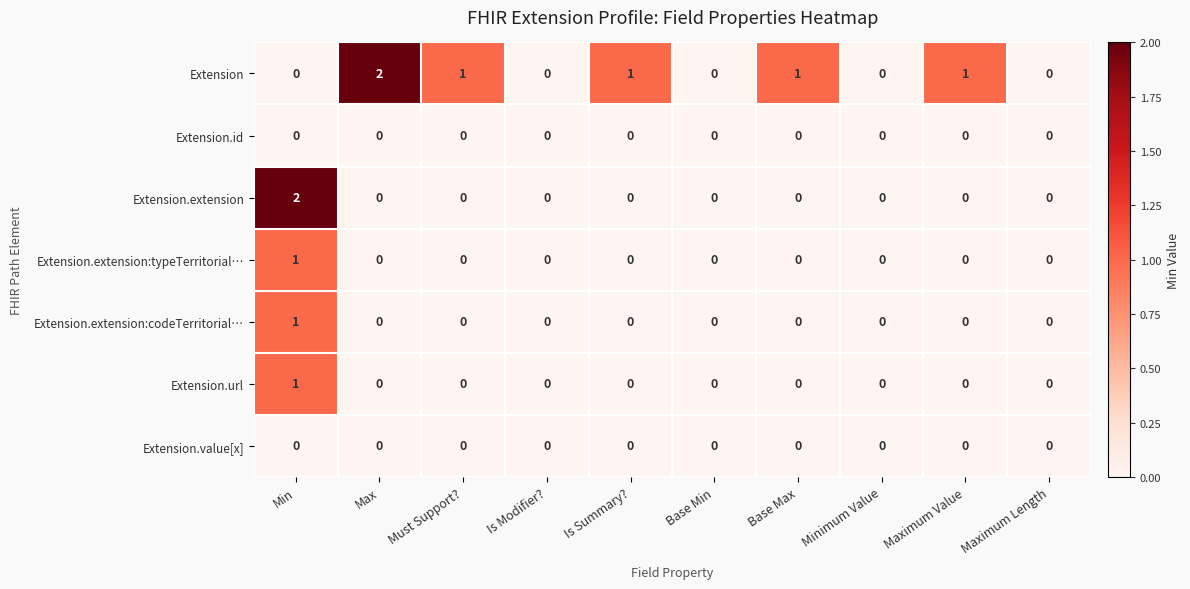

Is it true that Extension.extension:codeTerritorial… equals -1 at Must Support??

False